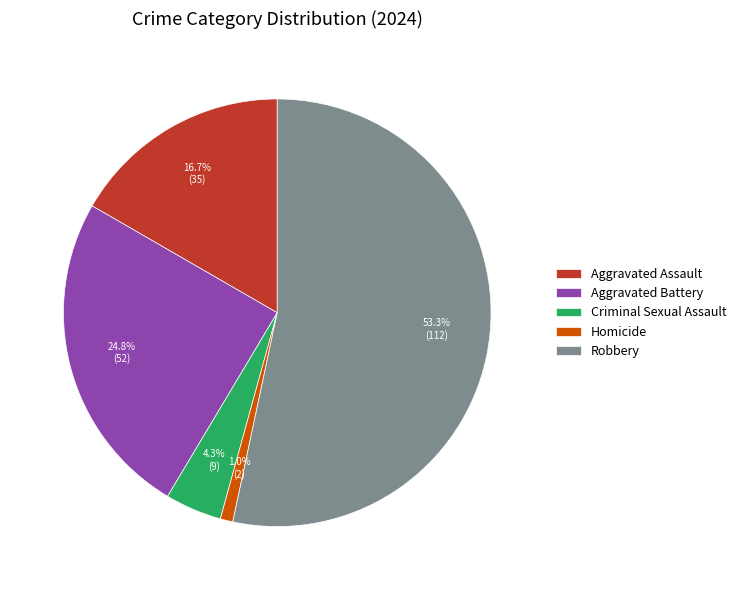

Does Robbery account for over 50% of the chart?

Yes